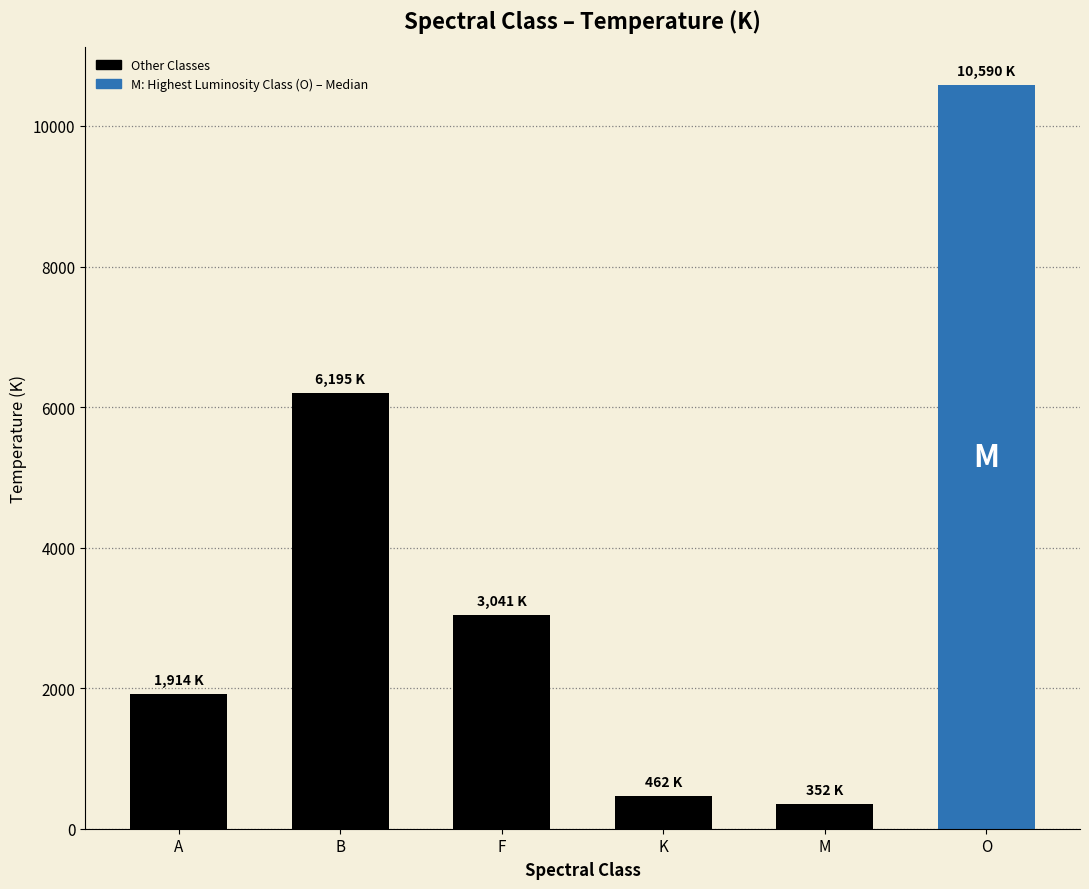

What is the difference between the values at F and A?

1127.8